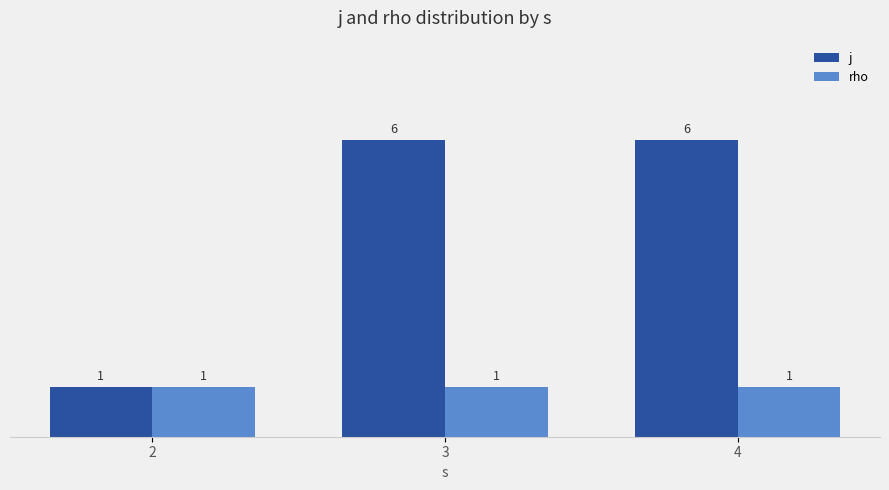

True or false: rho has a value of 2 at 2.

False